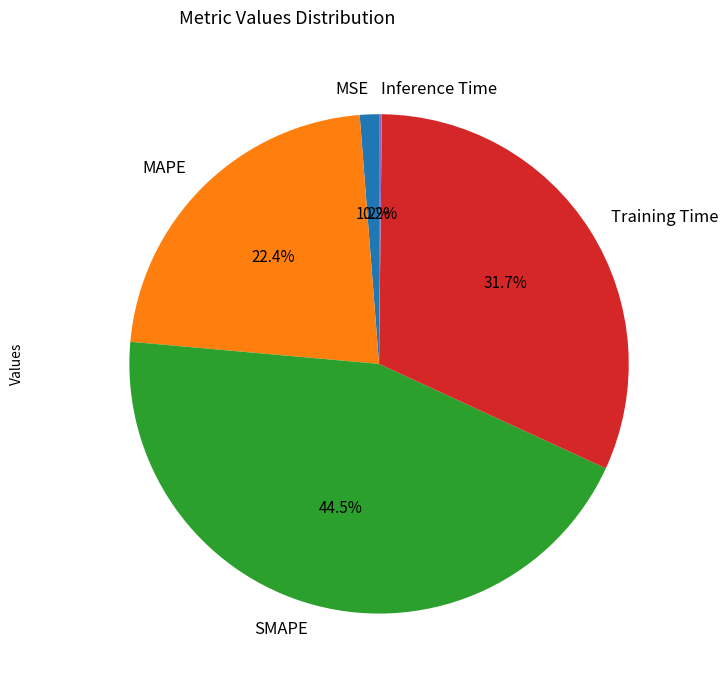

Which slice is the largest?

SMAPE